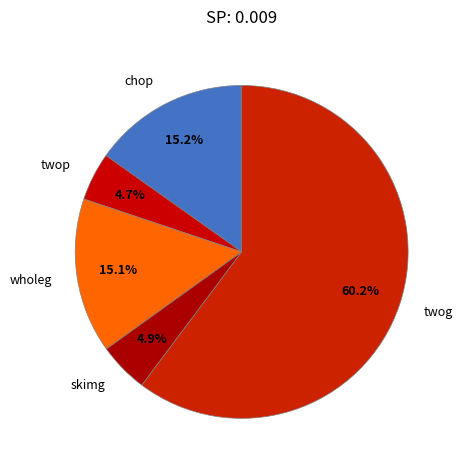

The chop slice represents 15% of the pie. True or false?

True